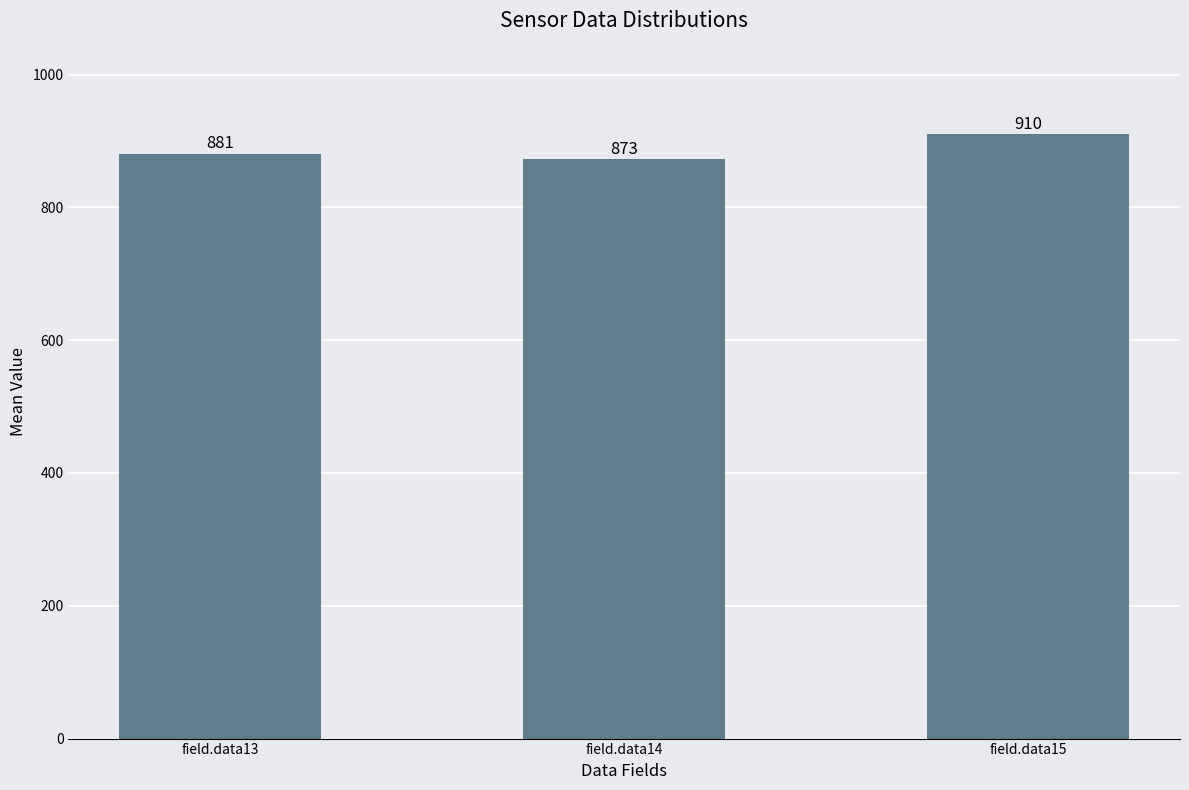

Approximately how many times larger is the value at field.data13 compared to field.data14?

1.0